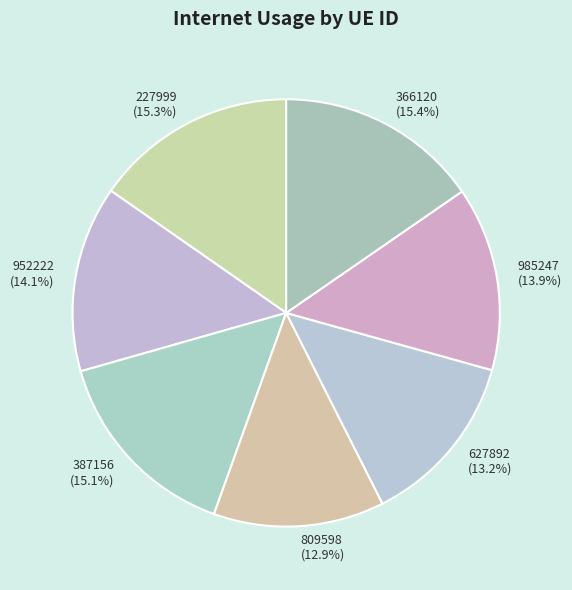

Is there a majority slice in this chart?

No